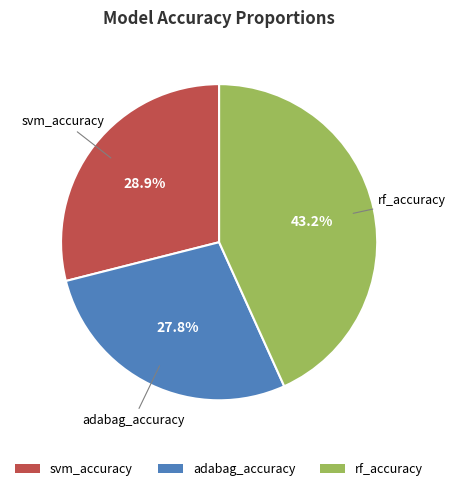

Between rf_accuracy and adabag_accuracy, which is larger?

rf_accuracy